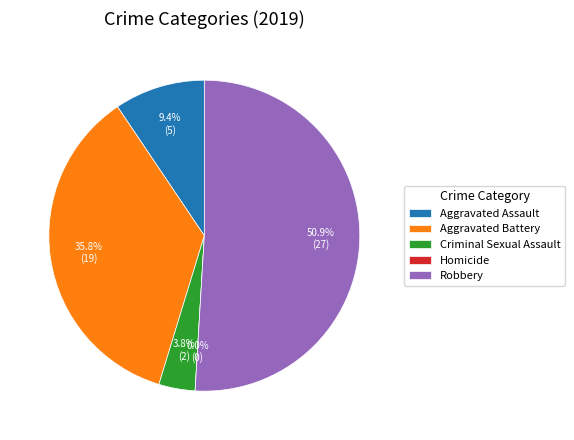

What is the ratio of the value at Aggravated Assault to the value at Aggravated Battery?

0.3